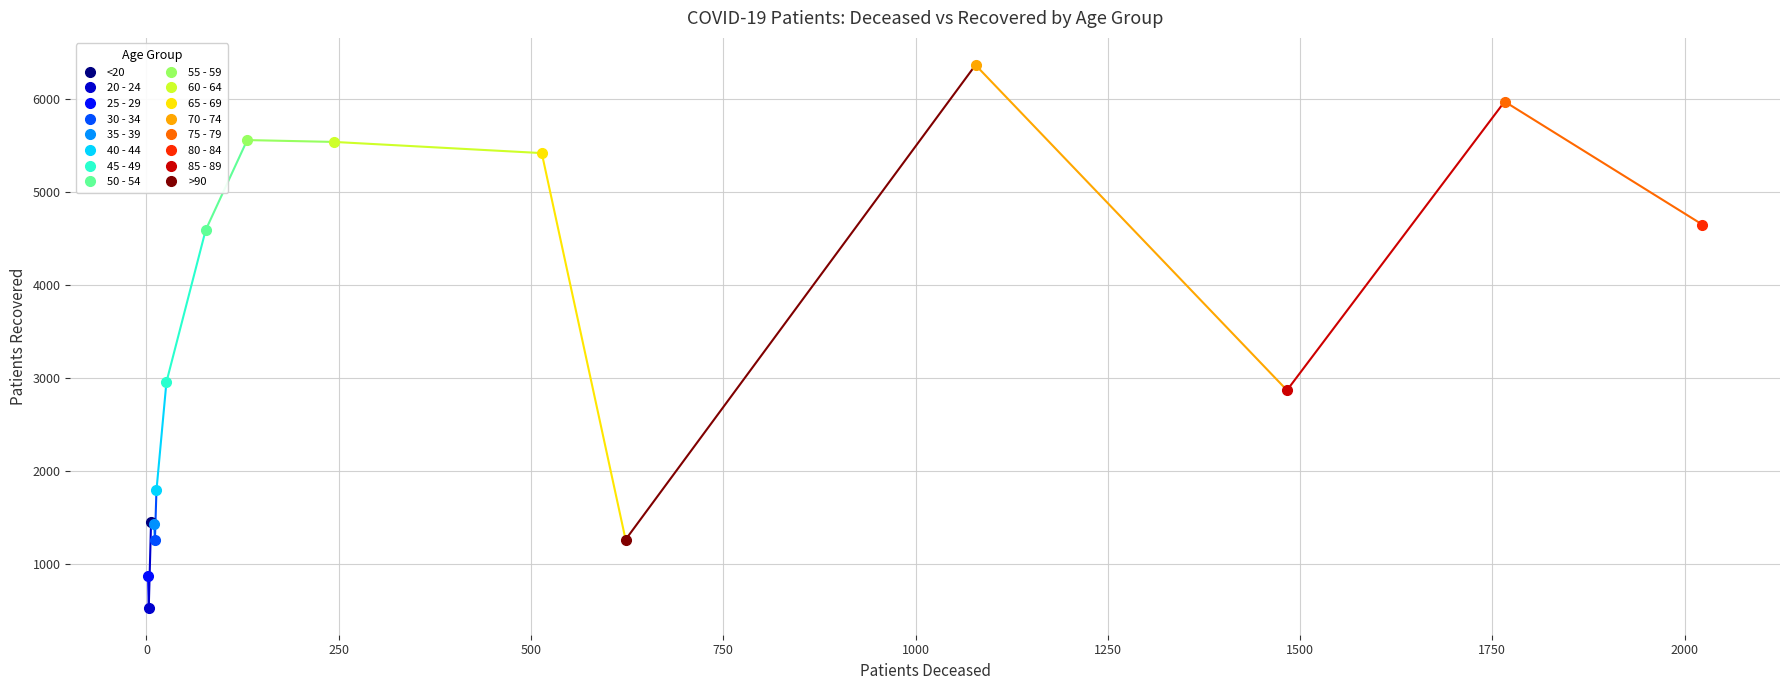

Rank the series by their average value, from highest to lowest.

patients_recovered, patients_deceased